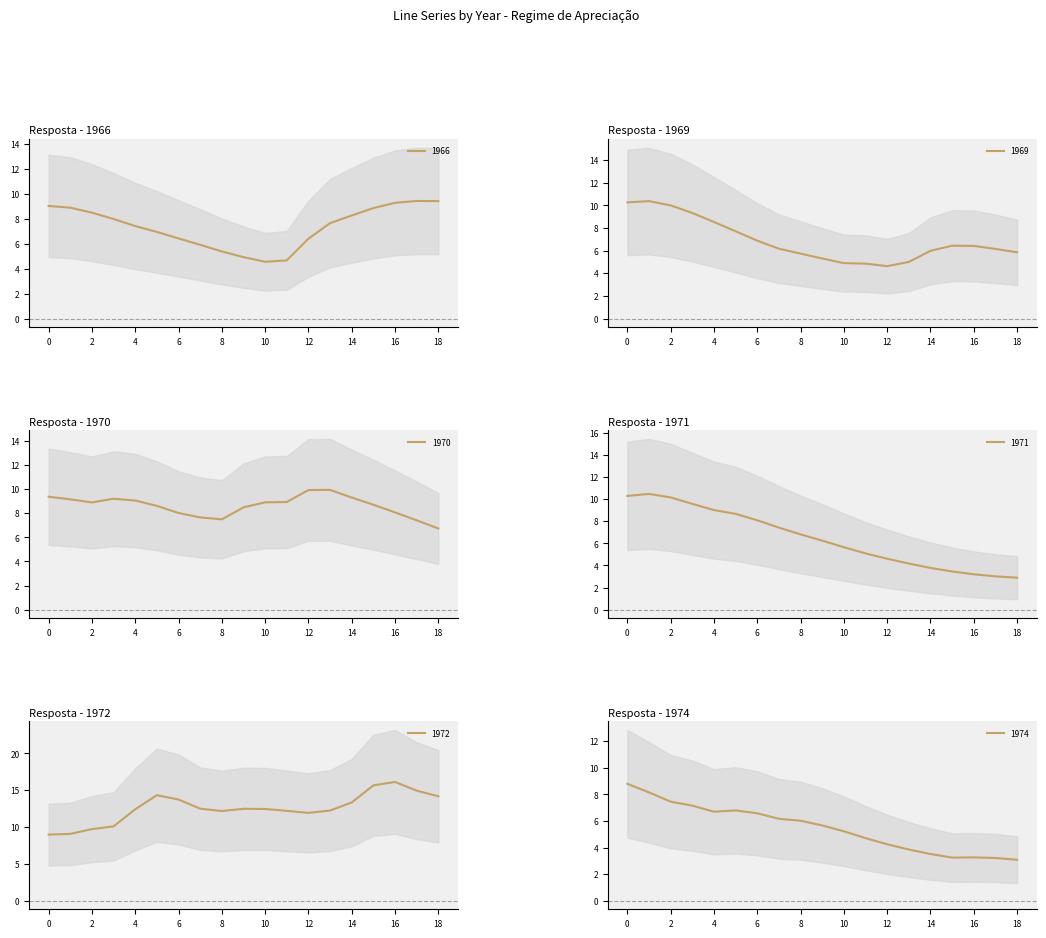

What is the total value across all series at 10?

41.7